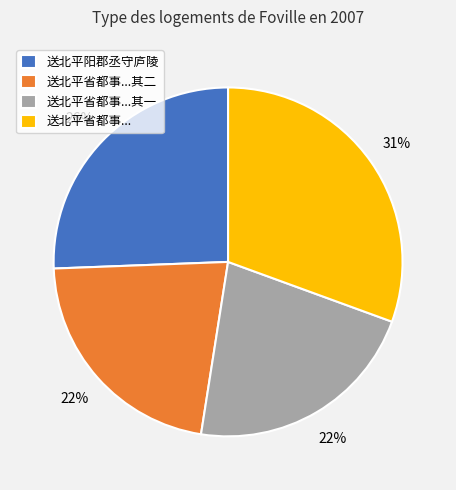

Combined, do 送北平阳郡丞守庐陵 and 送北平省都事... account for over 50%?

Yes